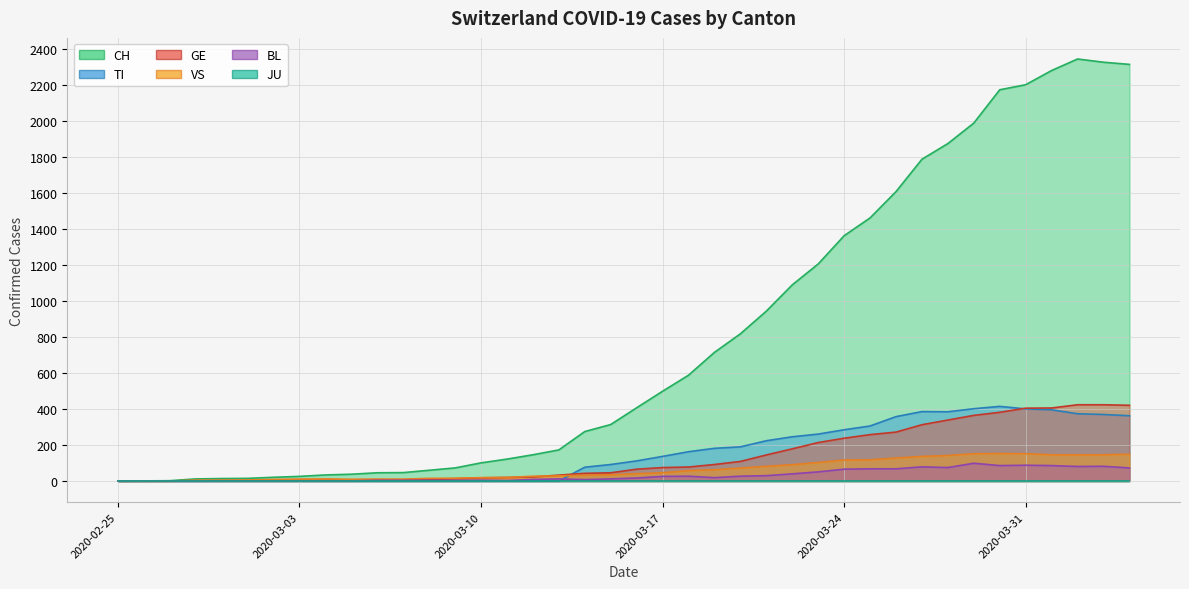

What is the label of the 22nd point from the right?

2020-03-14